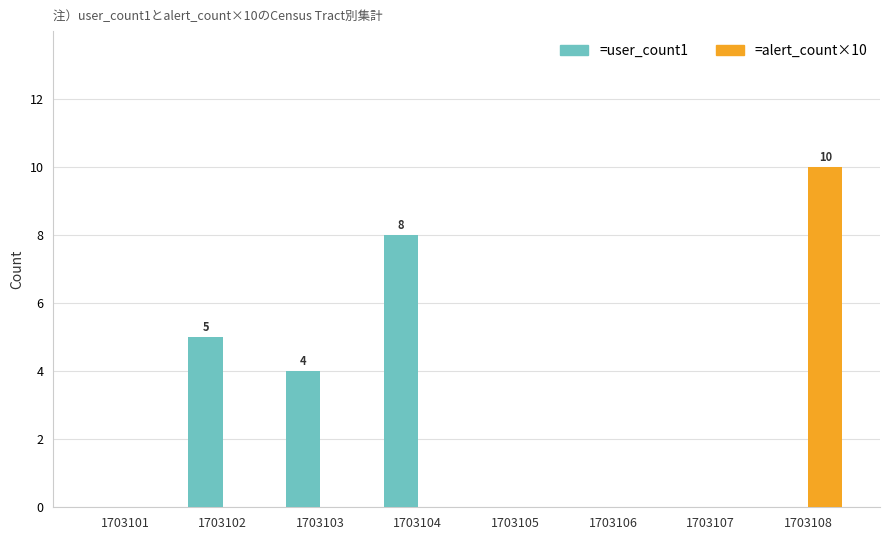

What is the greatest value displayed?

10